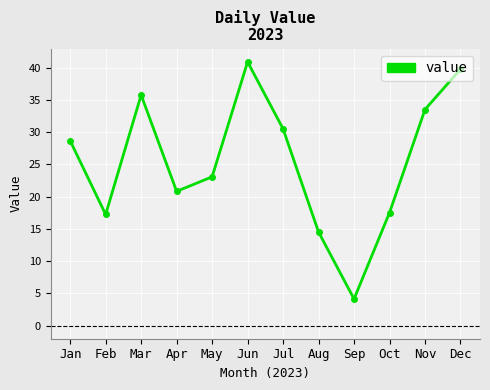

How many lines are shown in the chart?

1